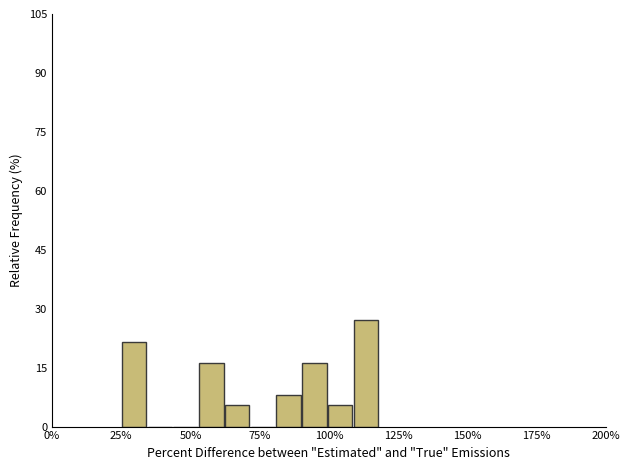

Around what value on the x-axis is the tallest bar? Give the approximate position of its centre, as read against the axis.

115